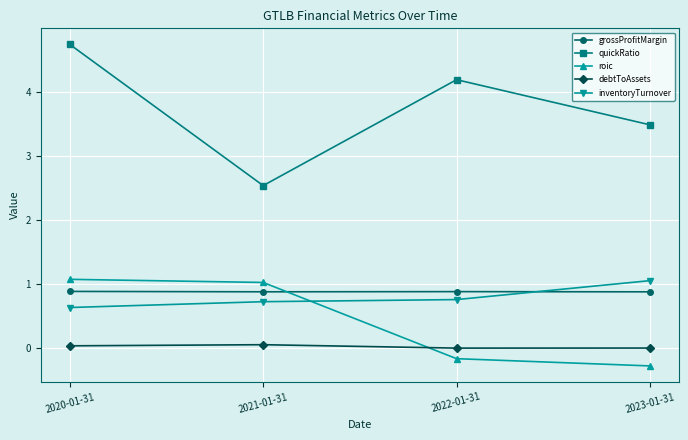

At which category does quickRatio reach its first local valley?

2021-01-31